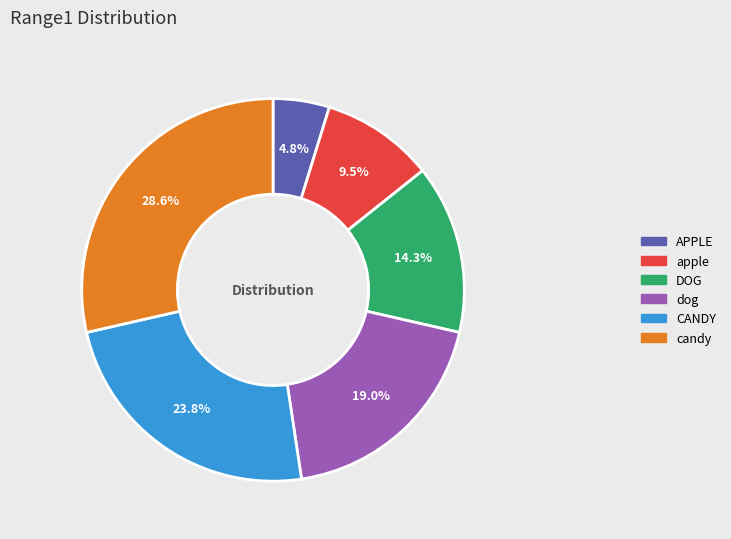

How many segments does this pie chart have?

6